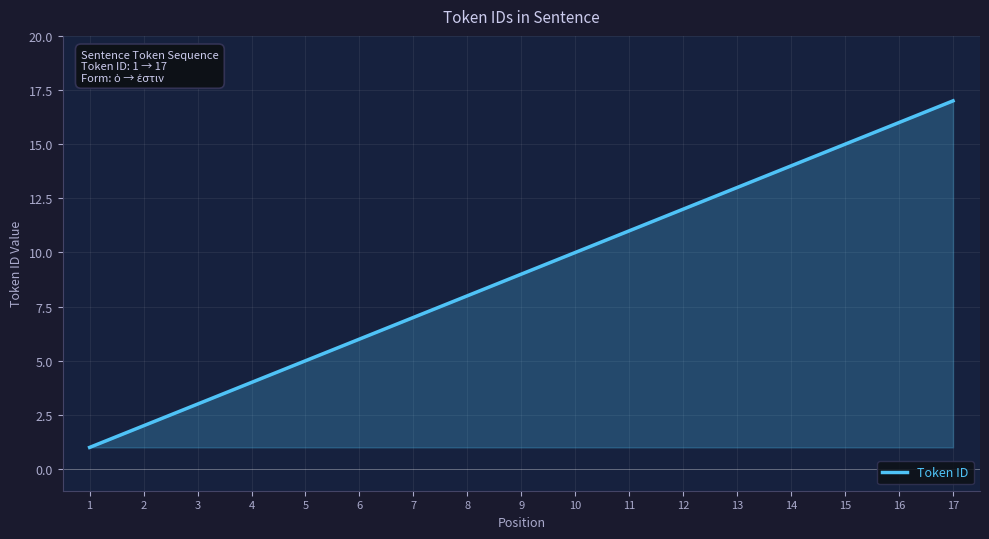

Which has a higher value, 1 or 5?

5